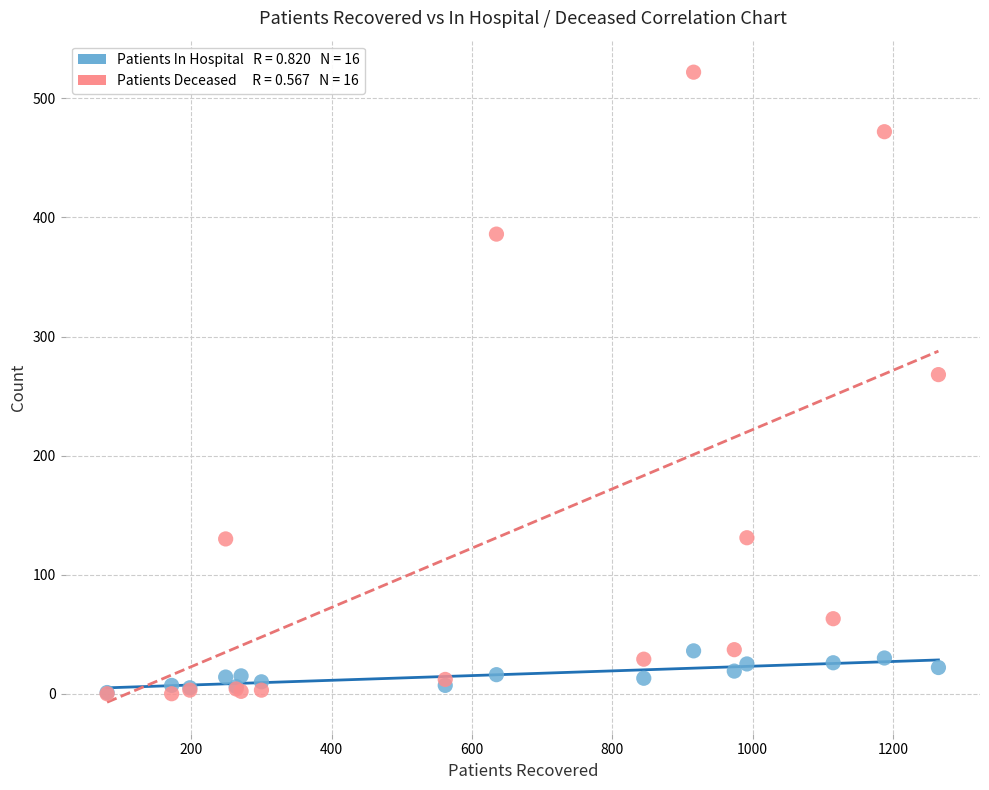

Across all series, what Y value is closest to 261?

268